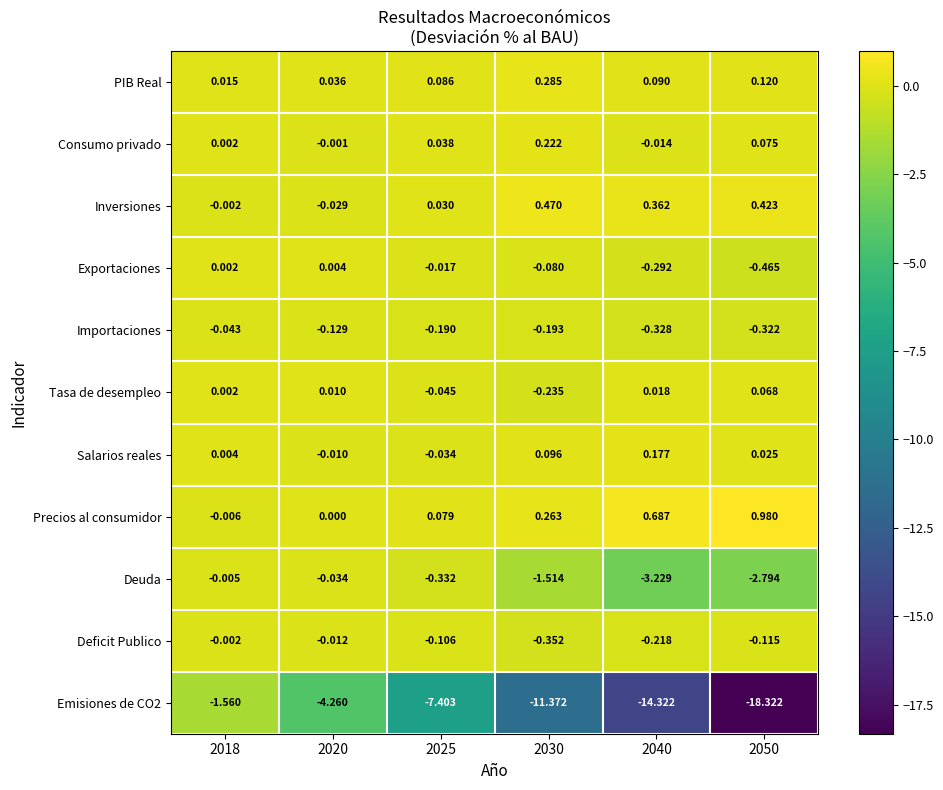

At 2050, list the series in order from largest to smallest.

Precios al consumidor, Inversiones, PIB Real, Consumo privado, Tasa de desempleo, Salarios reales, Deficit Publico, Importaciones, Exportaciones, Deuda, Emisiones de CO2